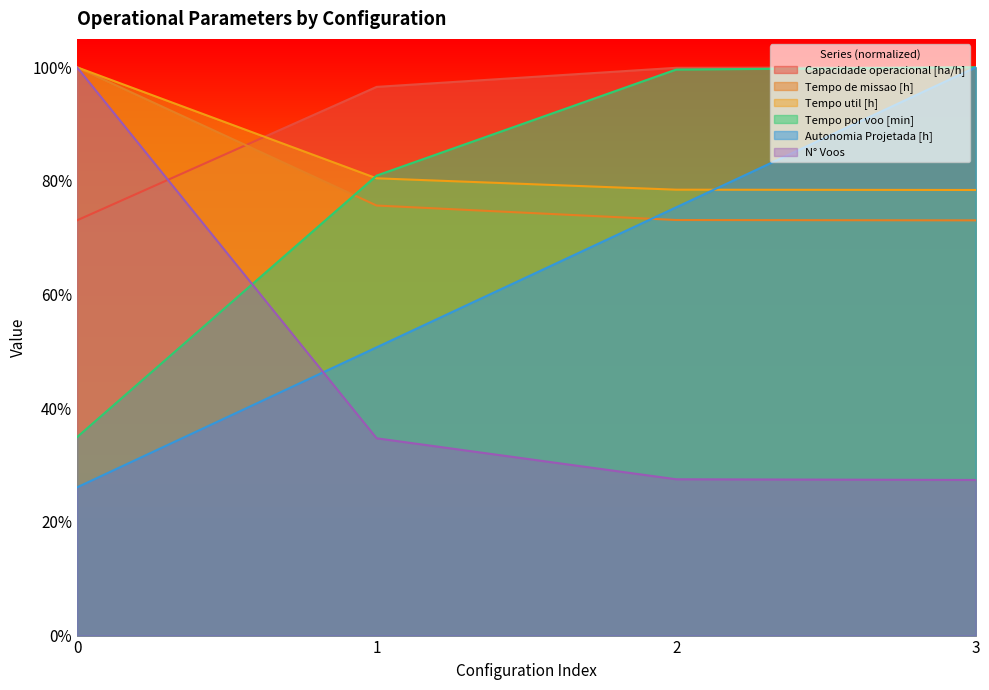

Which series has the largest total across all categories?

Capacidade operacional [ha/h]